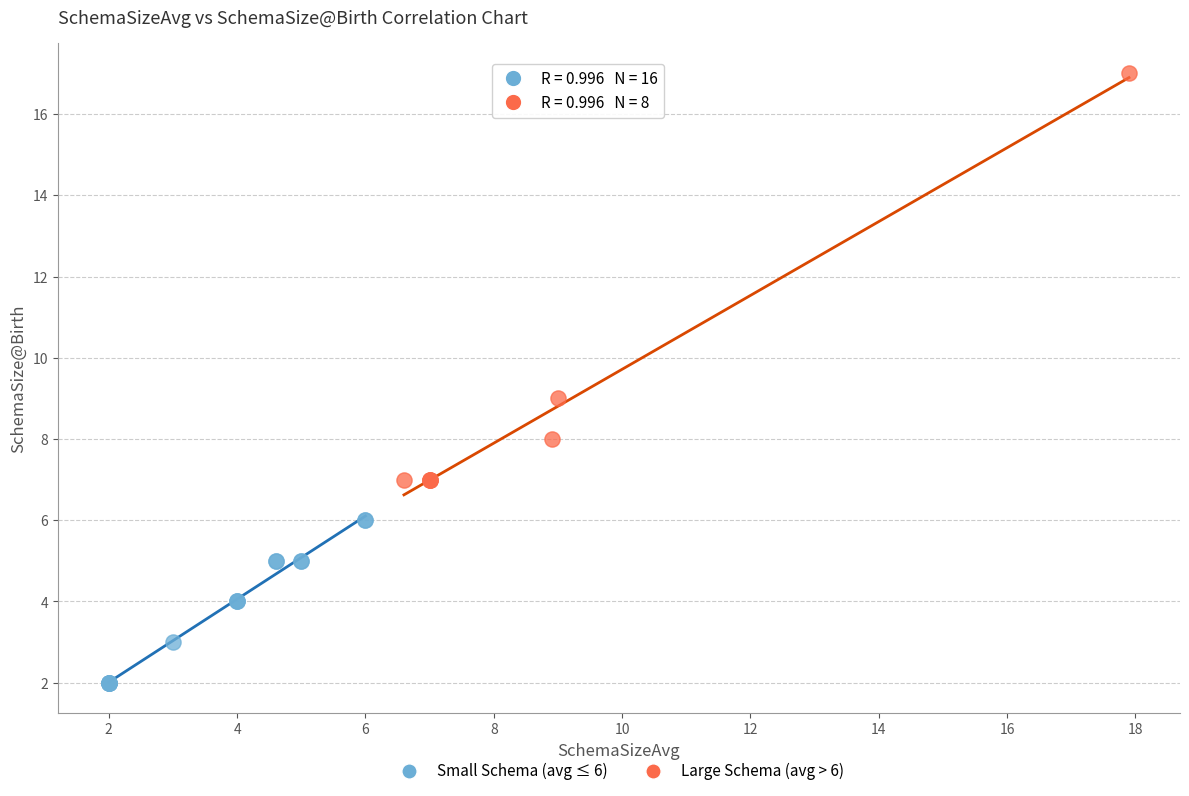

Which series has the widest spread of Y values?

Large Schema (avg > 6)